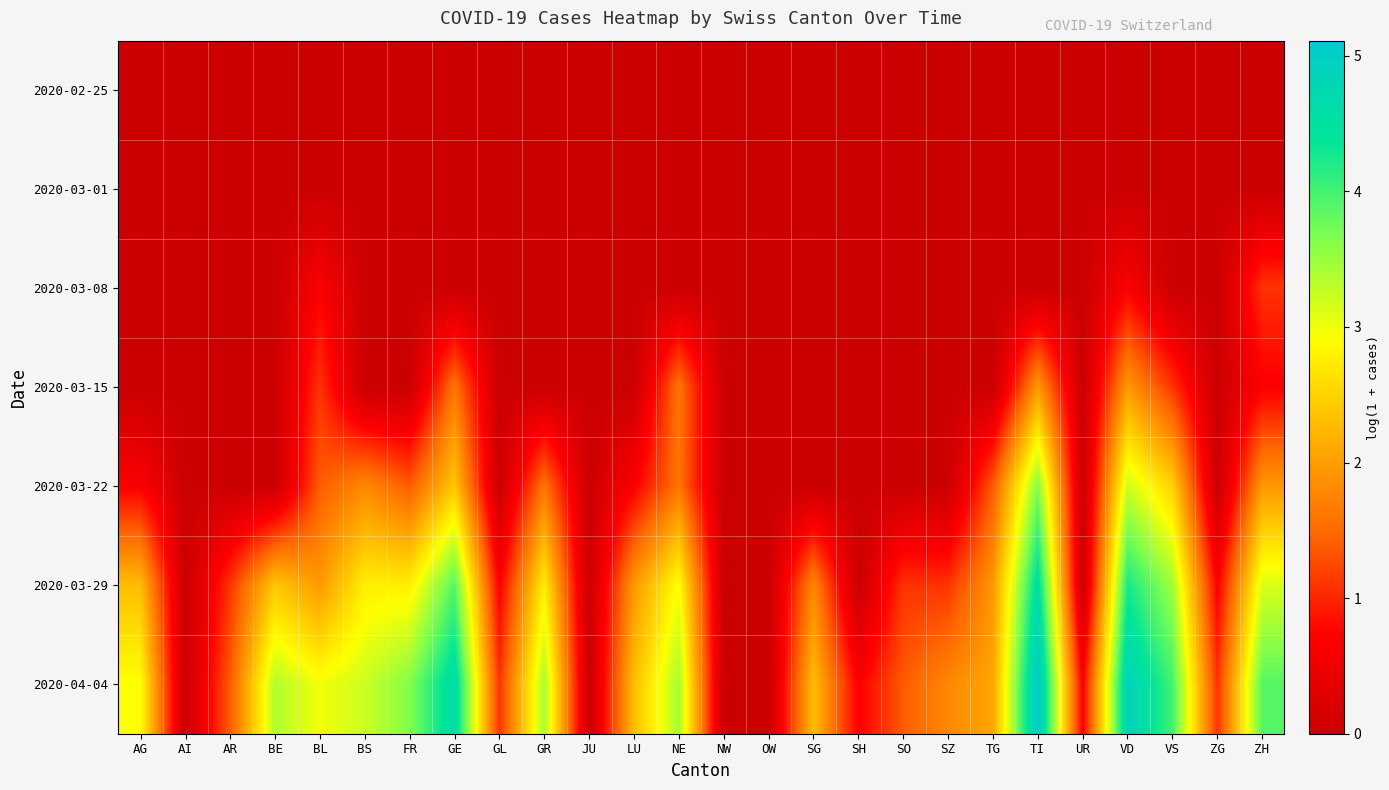

What is the total value across all series at ZG?

1.8